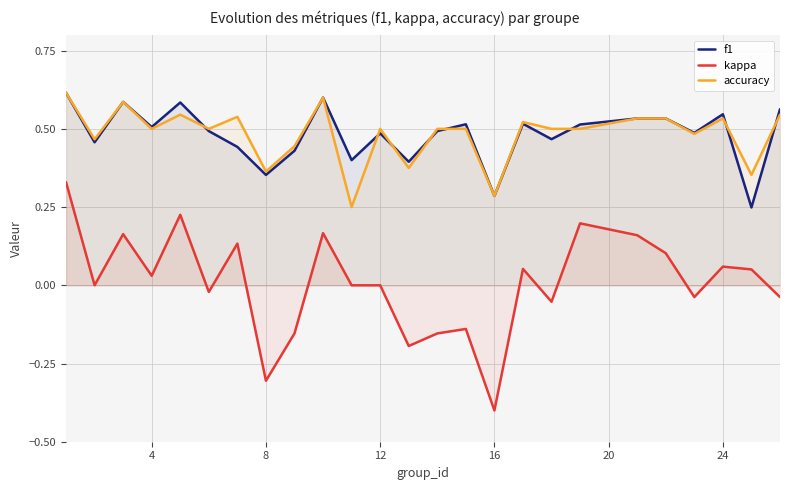

True or false: kappa and f1 intersect in this chart.

False